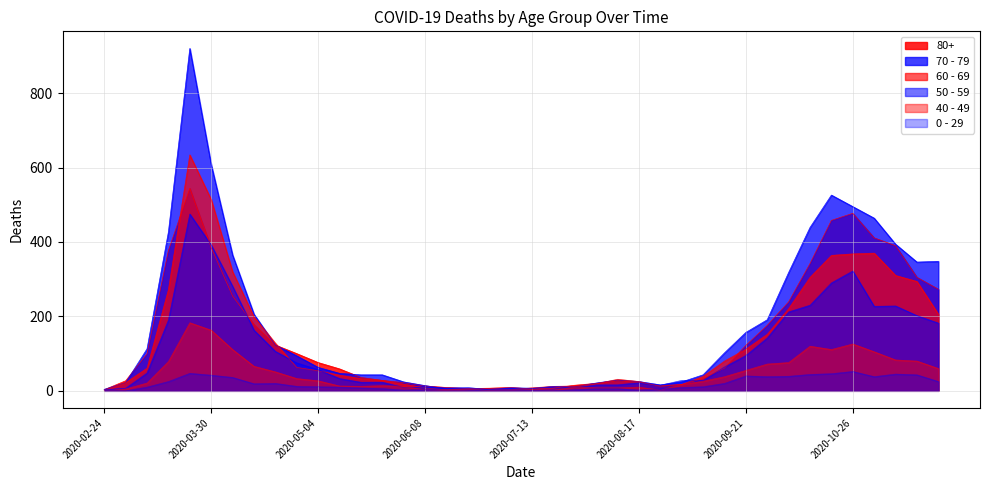

What is the value of the 80+ point at the 35th from the left?

458